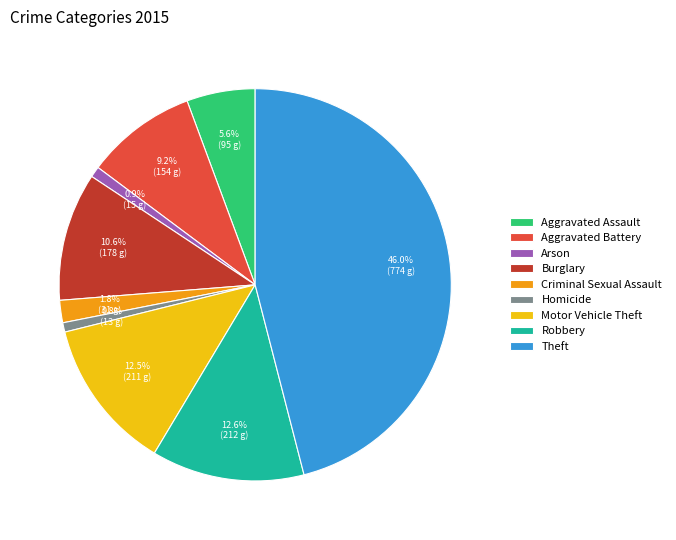

Is there any slice that represents more than half of the pie?

No